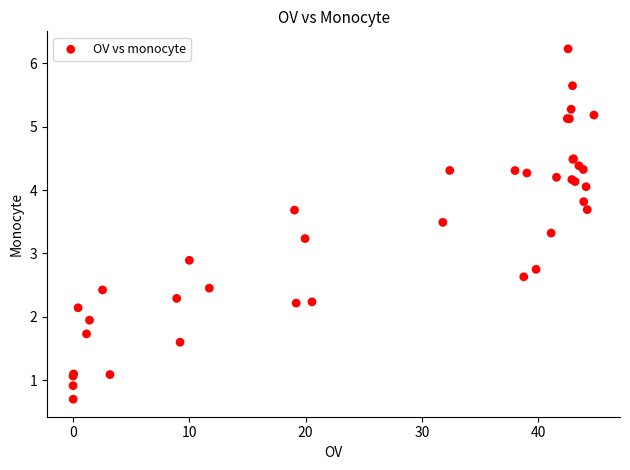

What Y value in the scatter plot is closest to 3?

2.9